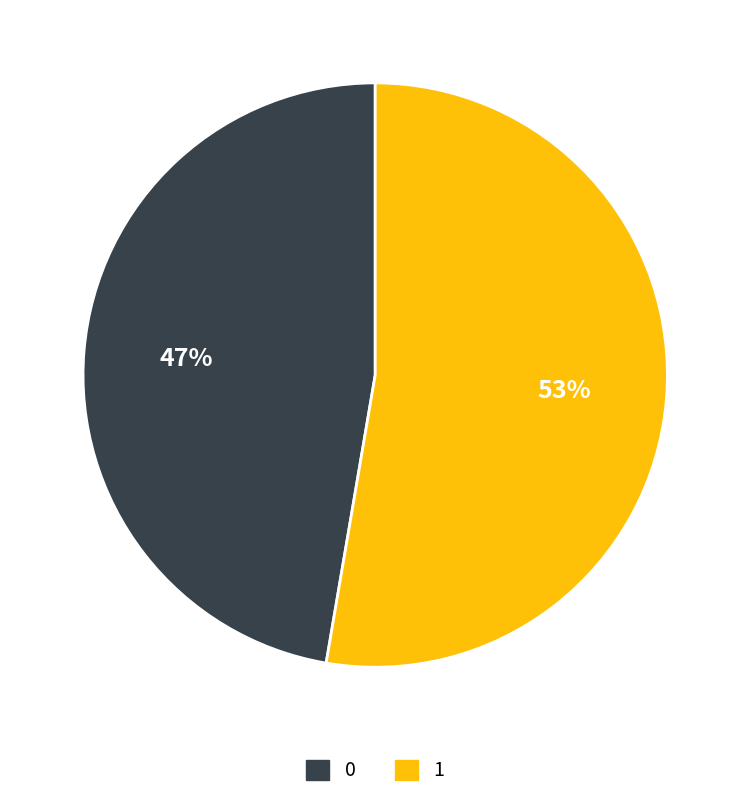

True or false: 1 accounts for 59% of the total.

False